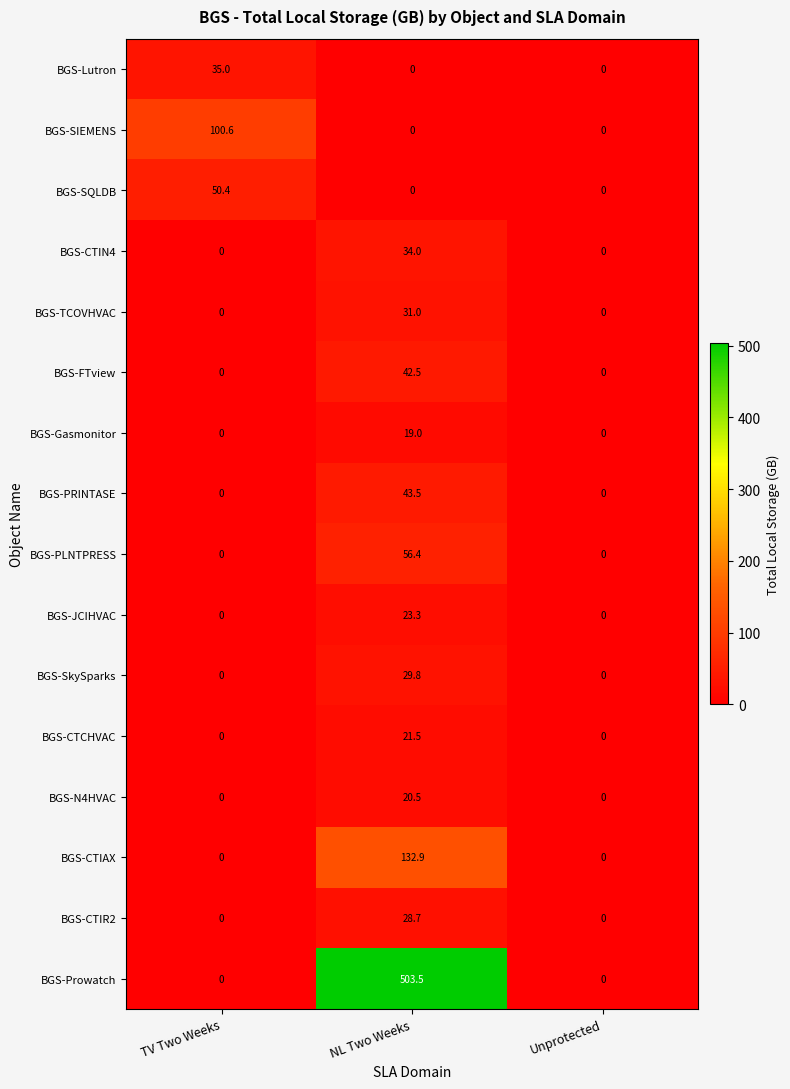

How many categories are shown in the chart?

3